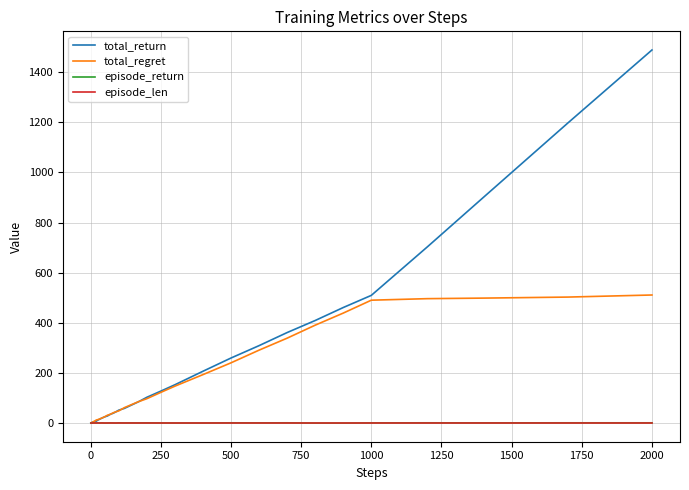

Which series has the widest spread of values?

total_return